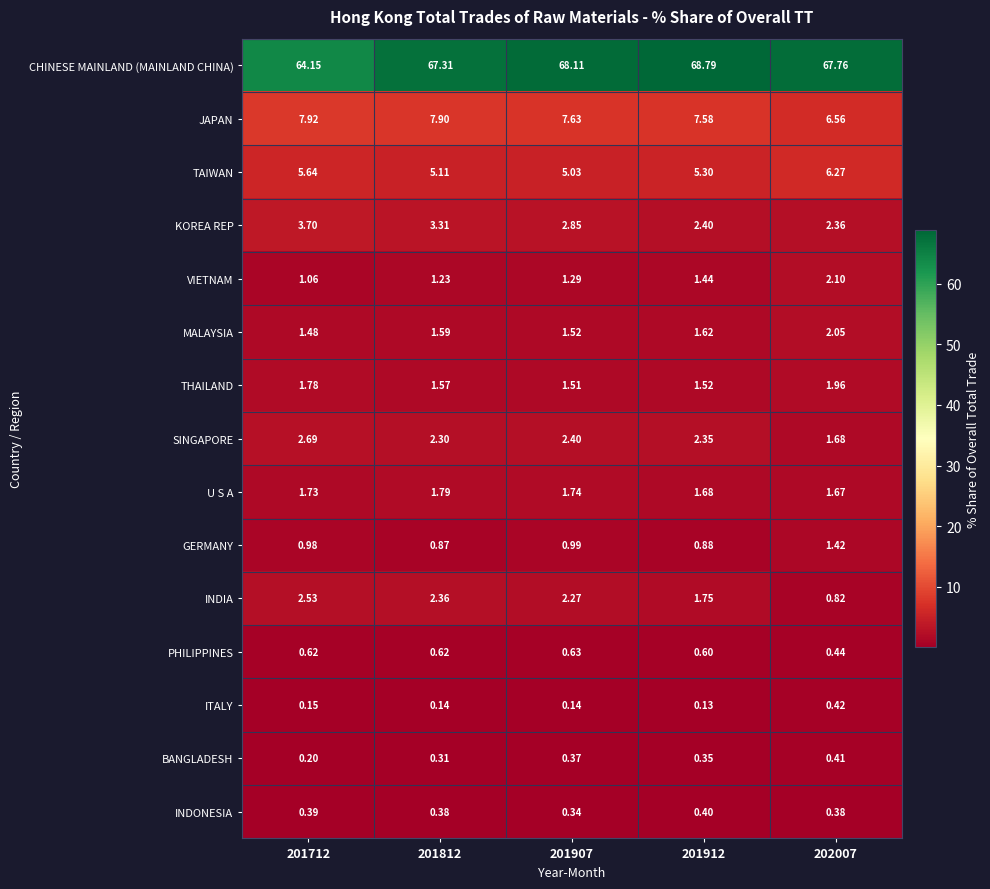

Rank the series at 201812 from highest to lowest value.

CHINESE MAINLAND (MAINLAND CHINA), JAPAN, TAIWAN, KOREA REP, INDIA, SINGAPORE, U S A, MALAYSIA, THAILAND, VIETNAM, GERMANY, PHILIPPINES, INDONESIA, BANGLADESH, ITALY